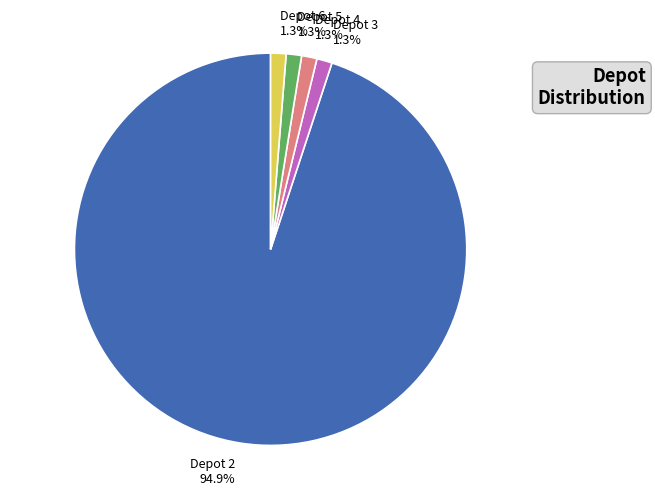

Which slice is the largest?

Depot 2